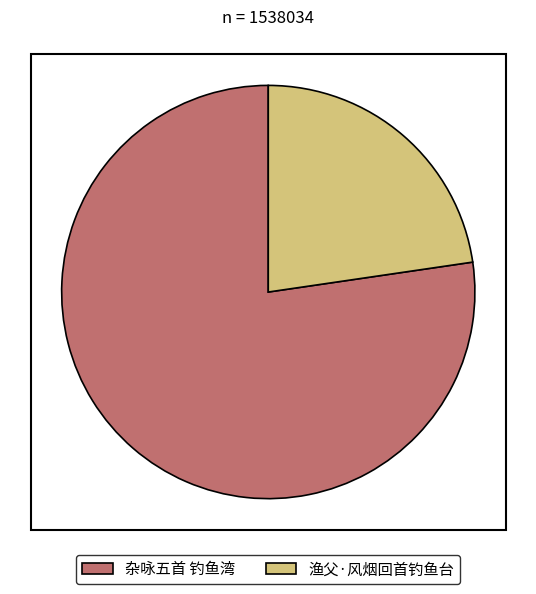

Rank the categories by value from lowest to highest.

渔父·风烟回首钓鱼台, 杂咏五首 钓鱼湾